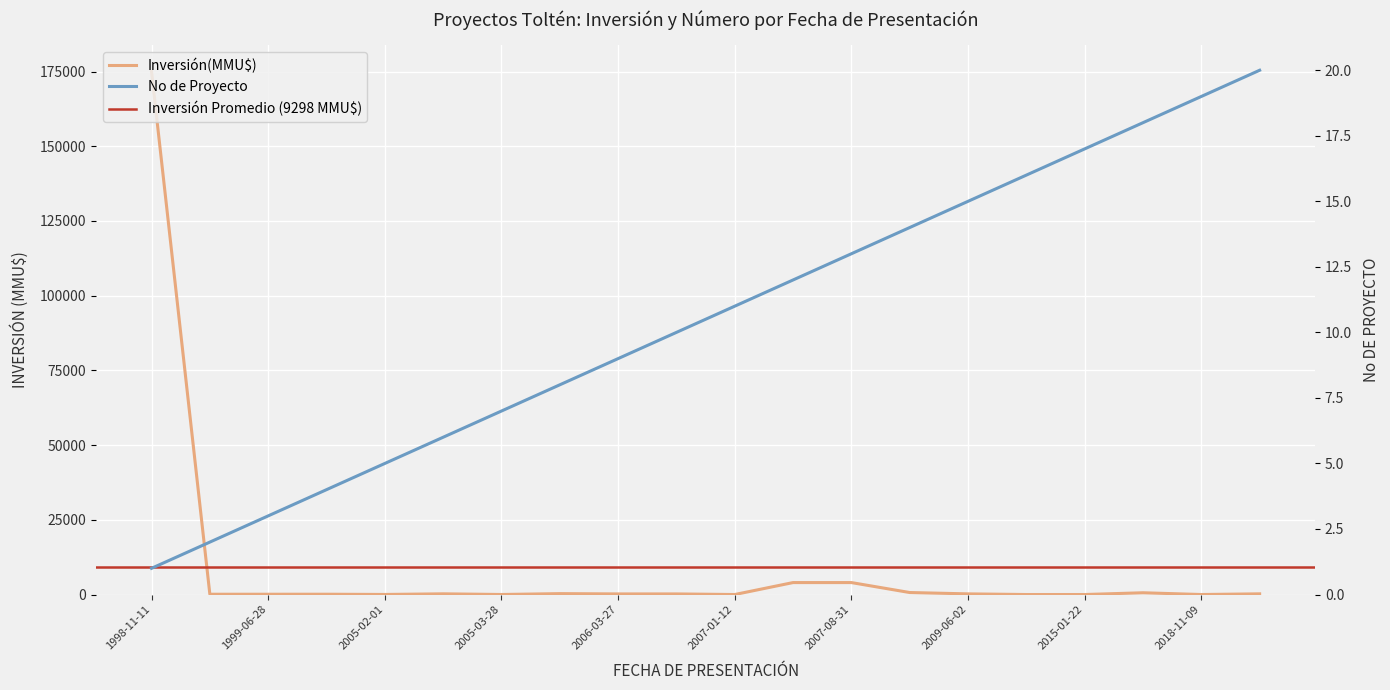

What is the sum of the No values at 2015-01-22 and 2007-10-08?

31